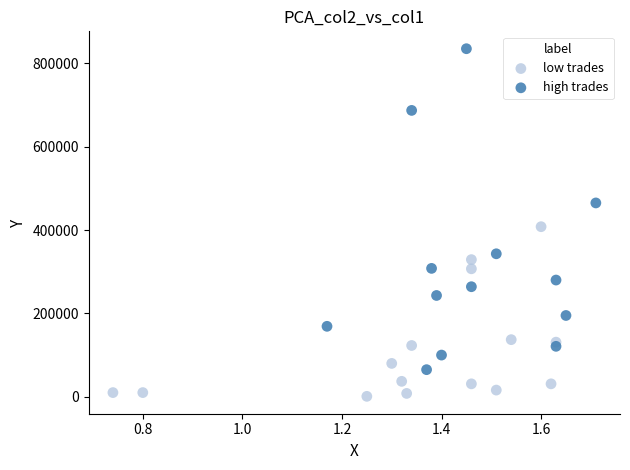

Which series reaches the minimum Y coordinate?

low trades